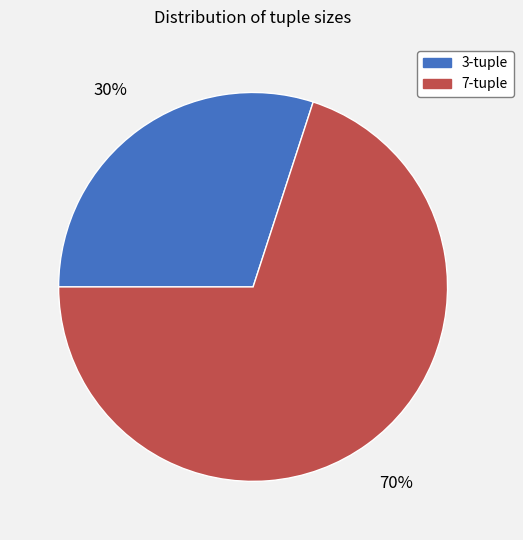

How many segments does this pie chart have?

2